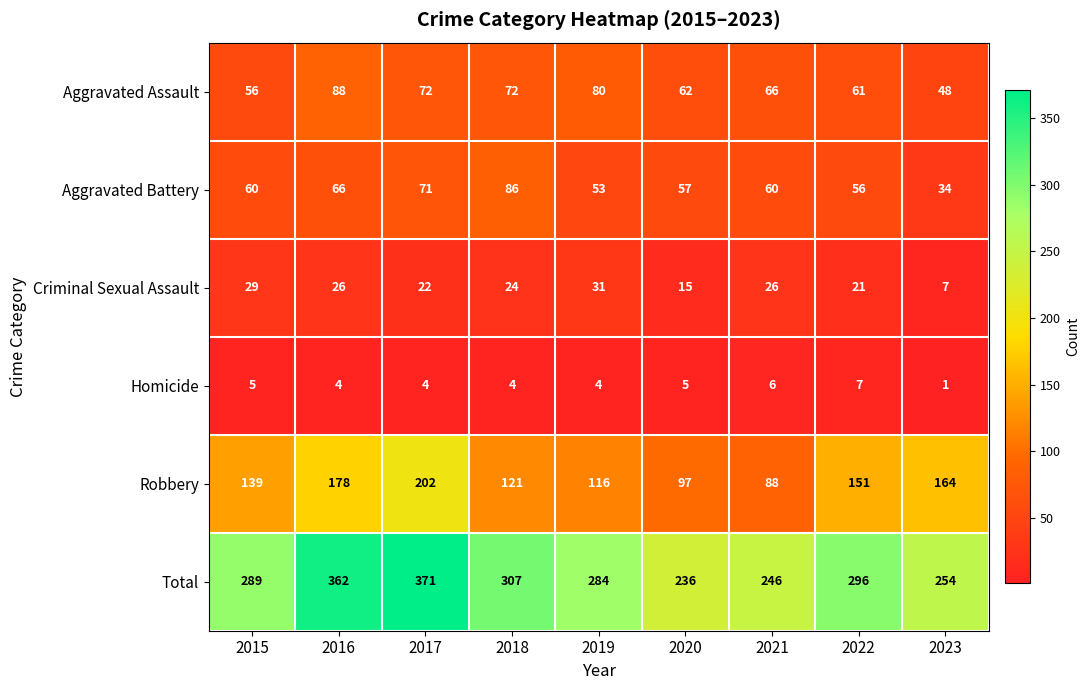

True or false: Aggravated Assault has a value of 61 at 2022.

True